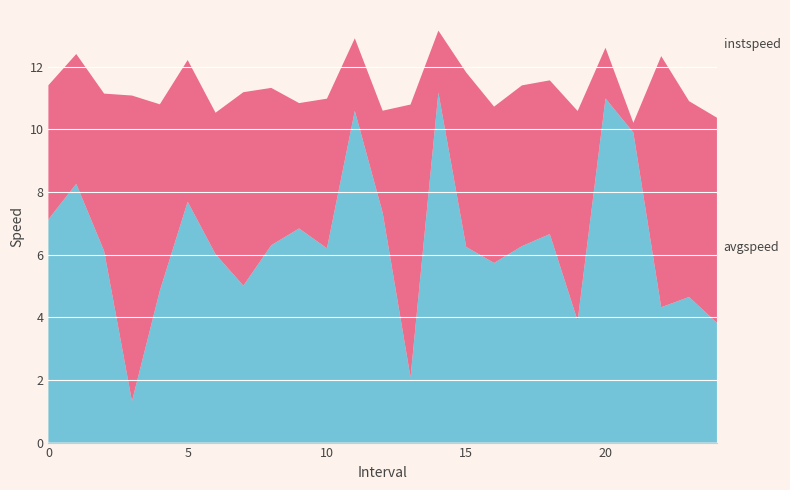

Reading left to right, what are all the values shown in this chart?

instspeed: 11.4	12.4	11.1	11.1	10.8	12.2	10.5	11.2	11.3	10.8	11.0	12.9	10.6	10.8	13.2	11.8	10.7	11.4	11.6	10.6	12.6	10.2	12.3	10.9	10.4
avgspeed: 7.1	8.3	6.1	1.3	4.8	7.7	6.0	5.0	6.3	6.8	6.2	10.6	7.3	2.1	11.2	6.2	5.7	6.3	6.7	3.9	11.0	9.9	4.3	4.6	3.8